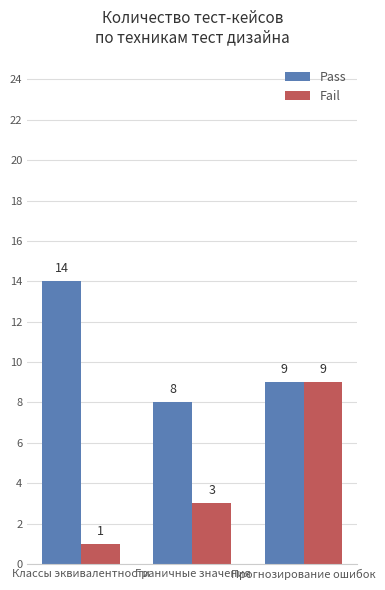

How many values in the Fail series are below 3?

1